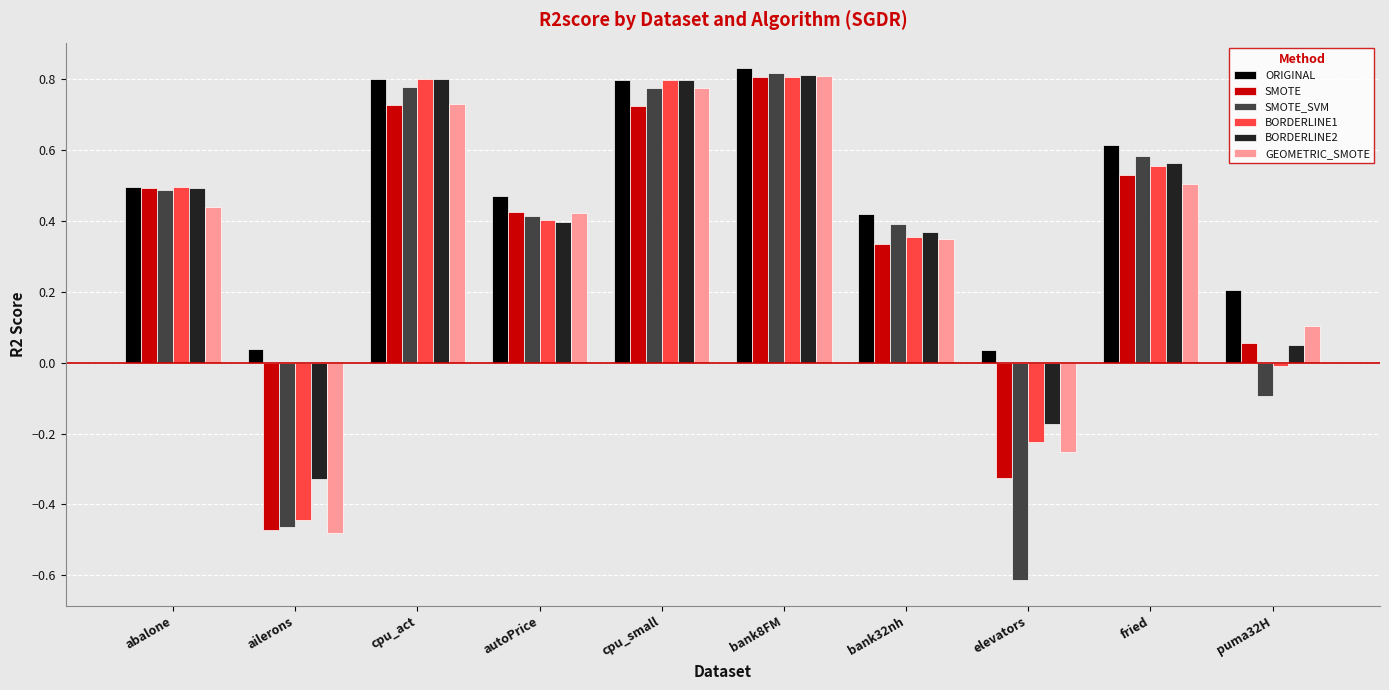

Between abalone and fried, which series saw the biggest shift?

ORIGINAL